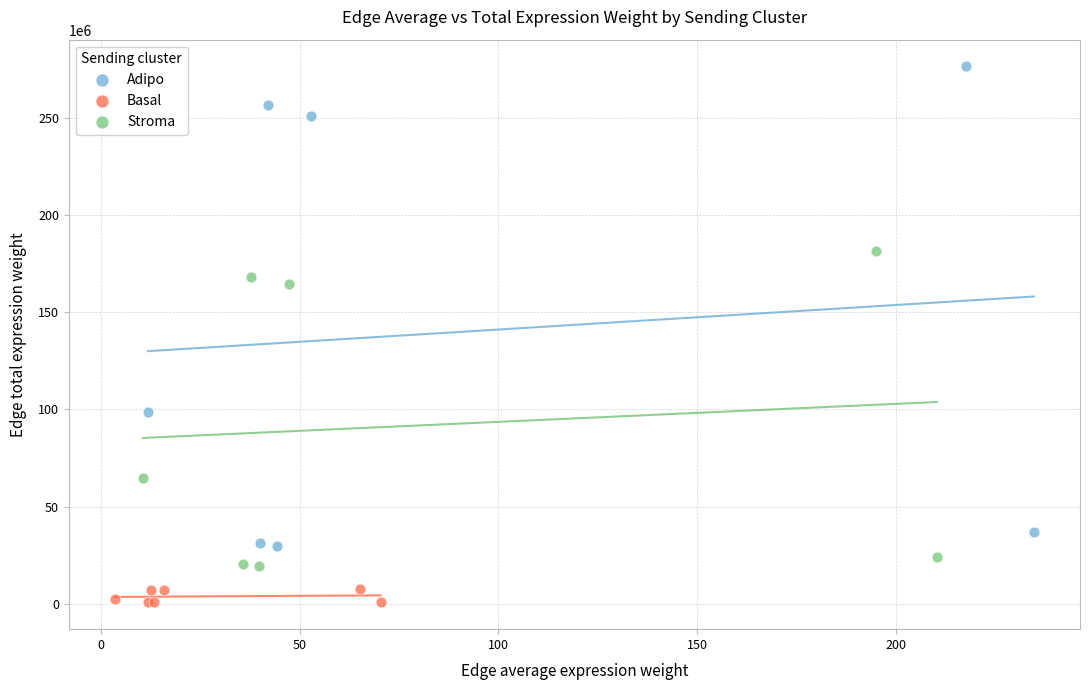

Which series has the widest spread of Y values?

Adipo